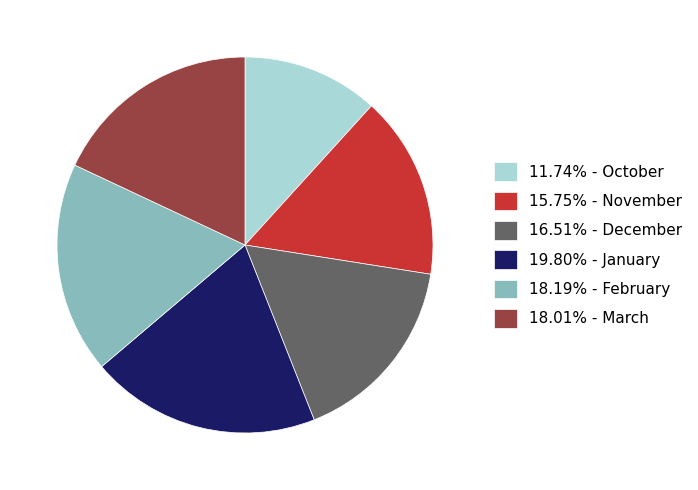

Is there a majority slice in this chart?

No